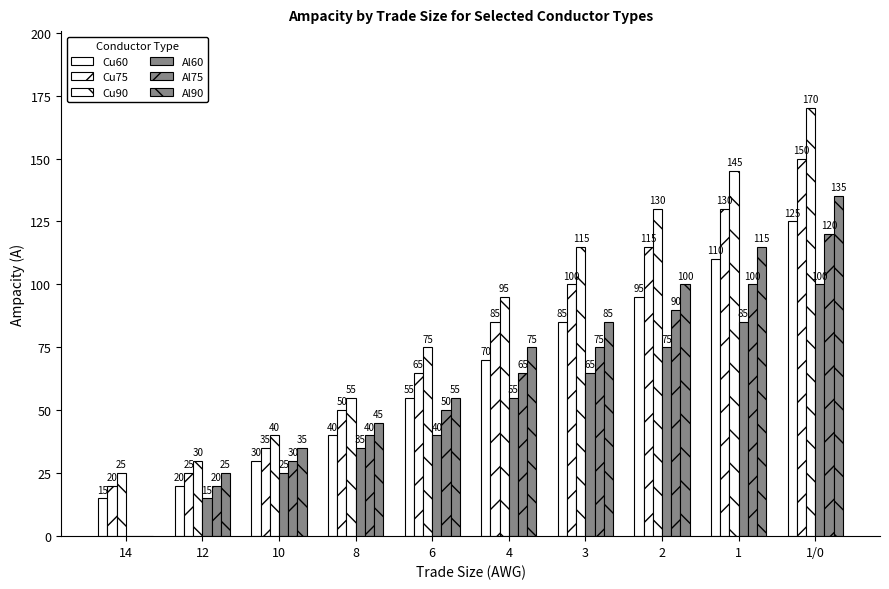

Are the bars grouped side by side (vs. stacked)?

Yes